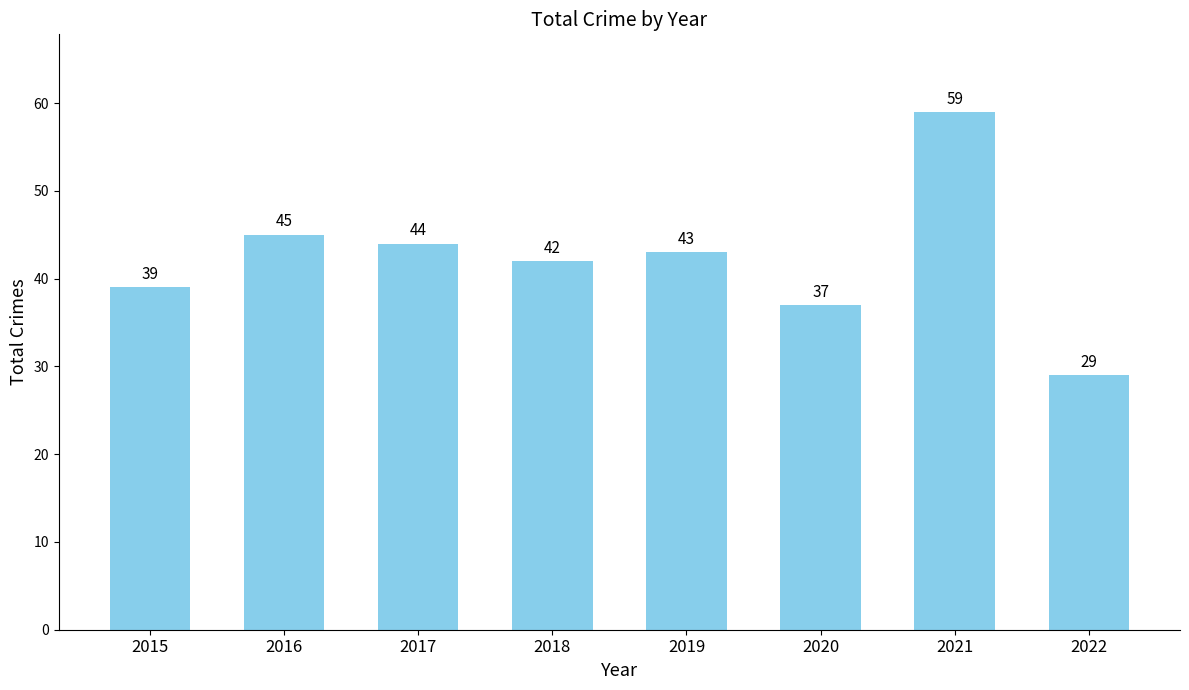

Reading right to left, list all the values displayed in this chart.

29	59	37	43	42	44	45	39